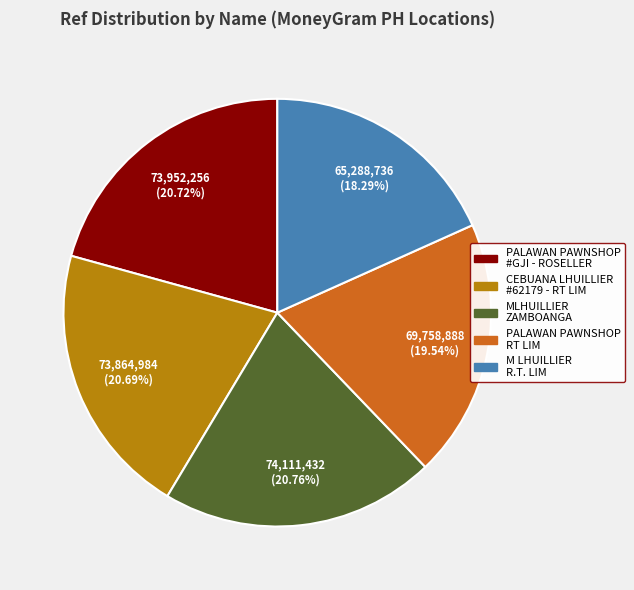

To the nearest percent, what is the average slice percentage?

20%